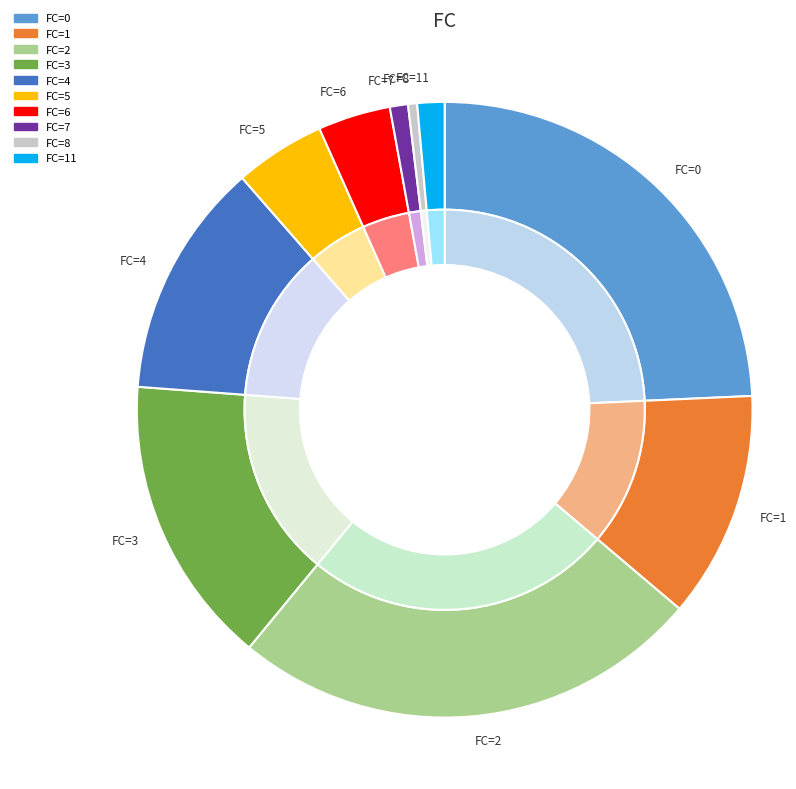

What is the ratio of the value at 1 to the value at 9?

8.0